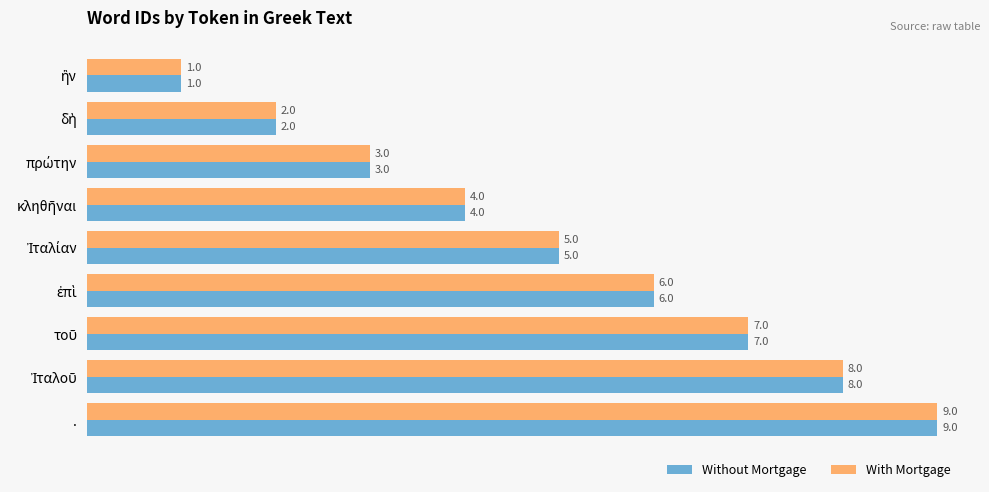

What is the highest value of the Without Mortgage series?

9